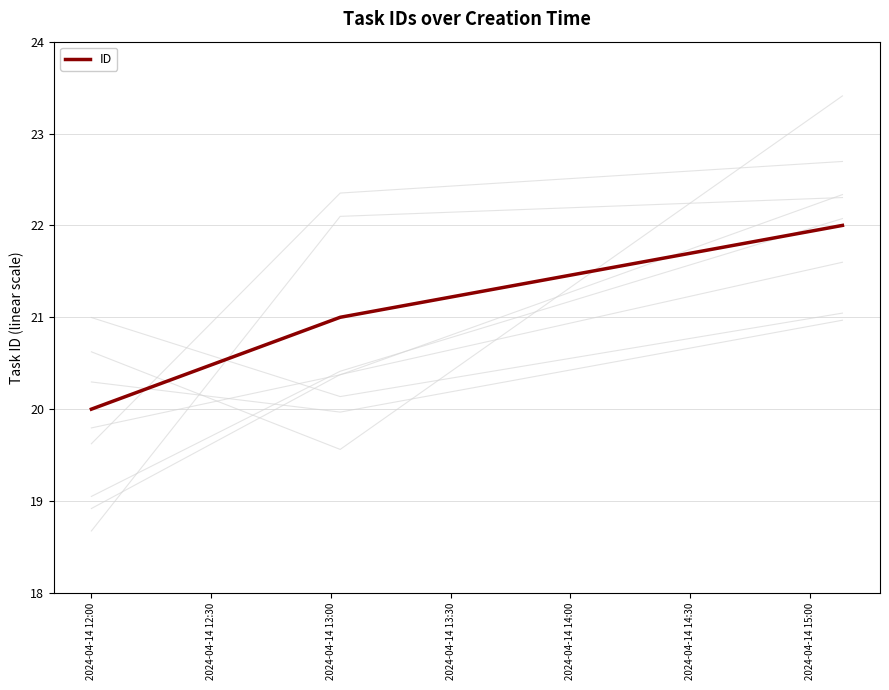

At which category does the chart reach its minimum across all series?

2024-04-14 12:00